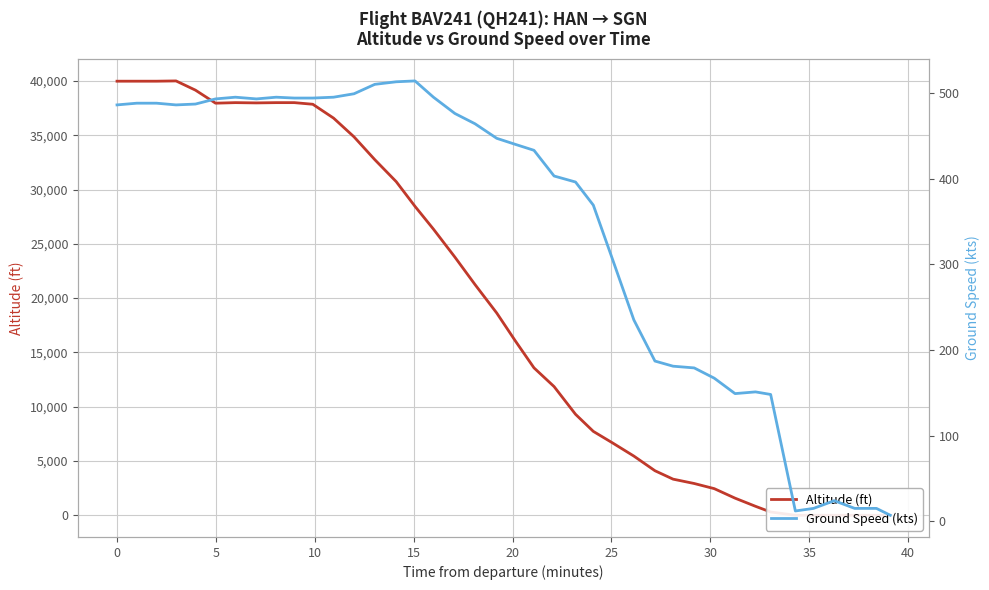

Where is the first local minimum for ground_speed?

10